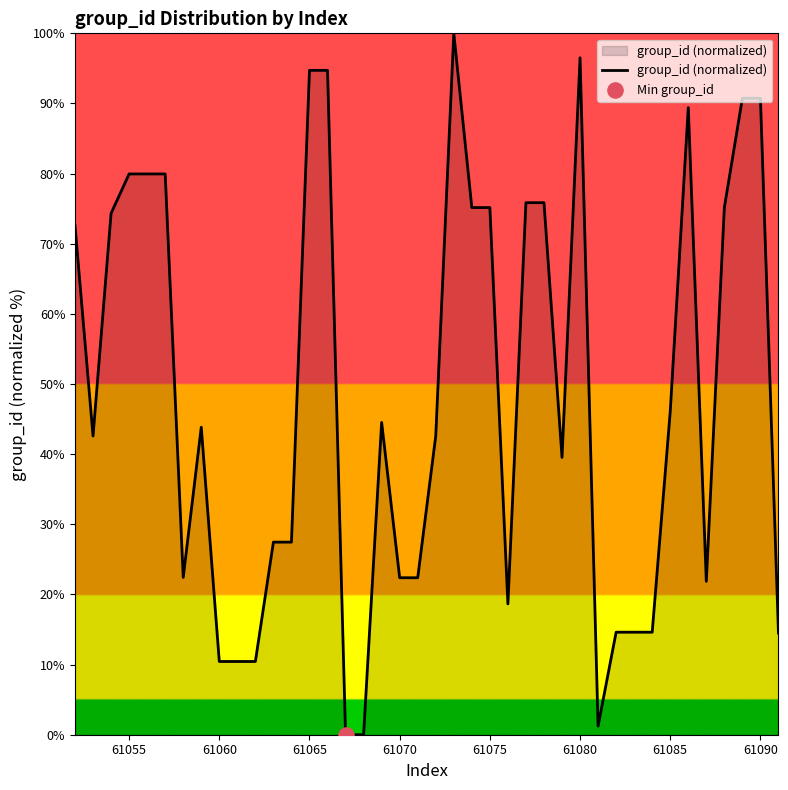

What is the difference between the maximum and minimum values?

100.0